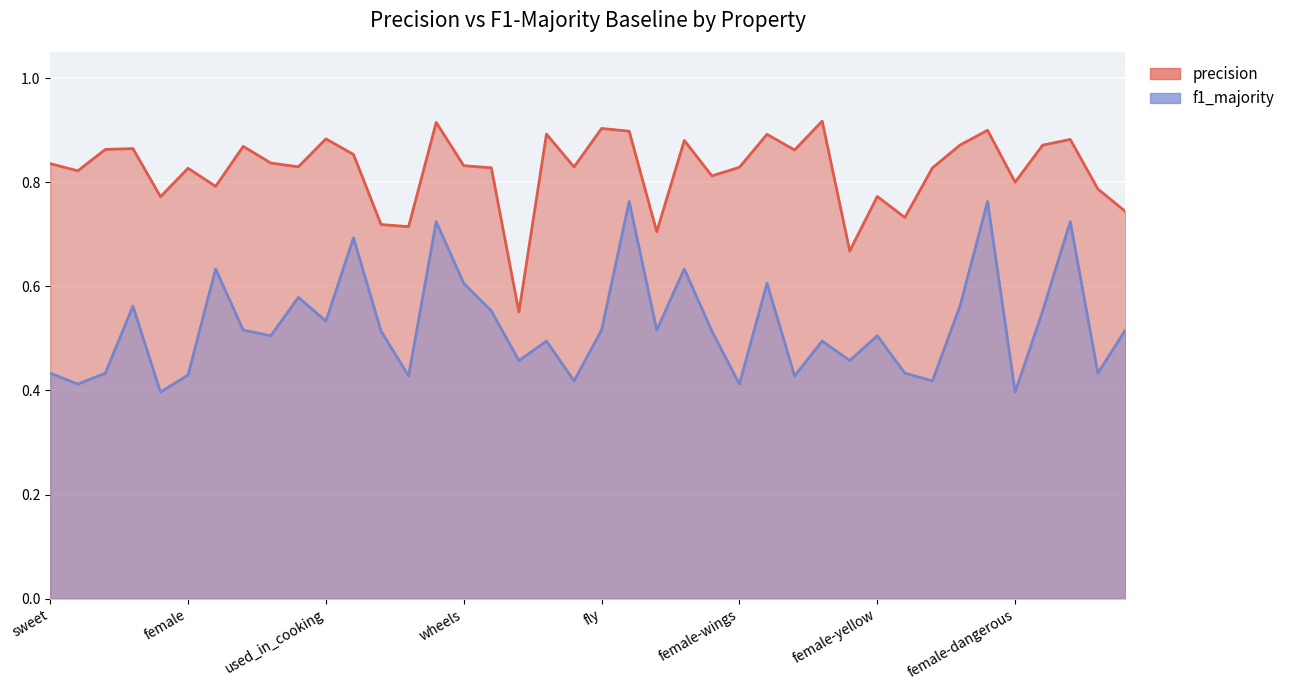

The value of precision at yellow is 0.8. True or false?

True